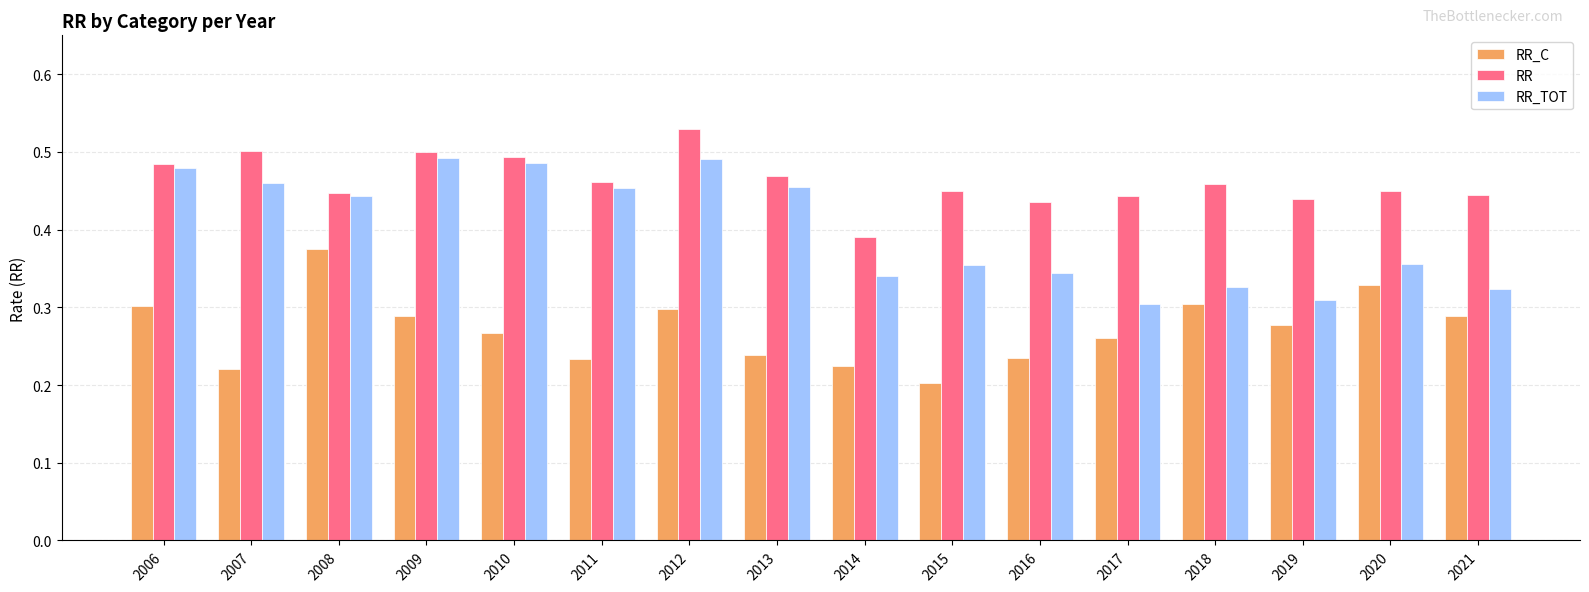

Which series has the largest range (max minus min)?

RR_TOT